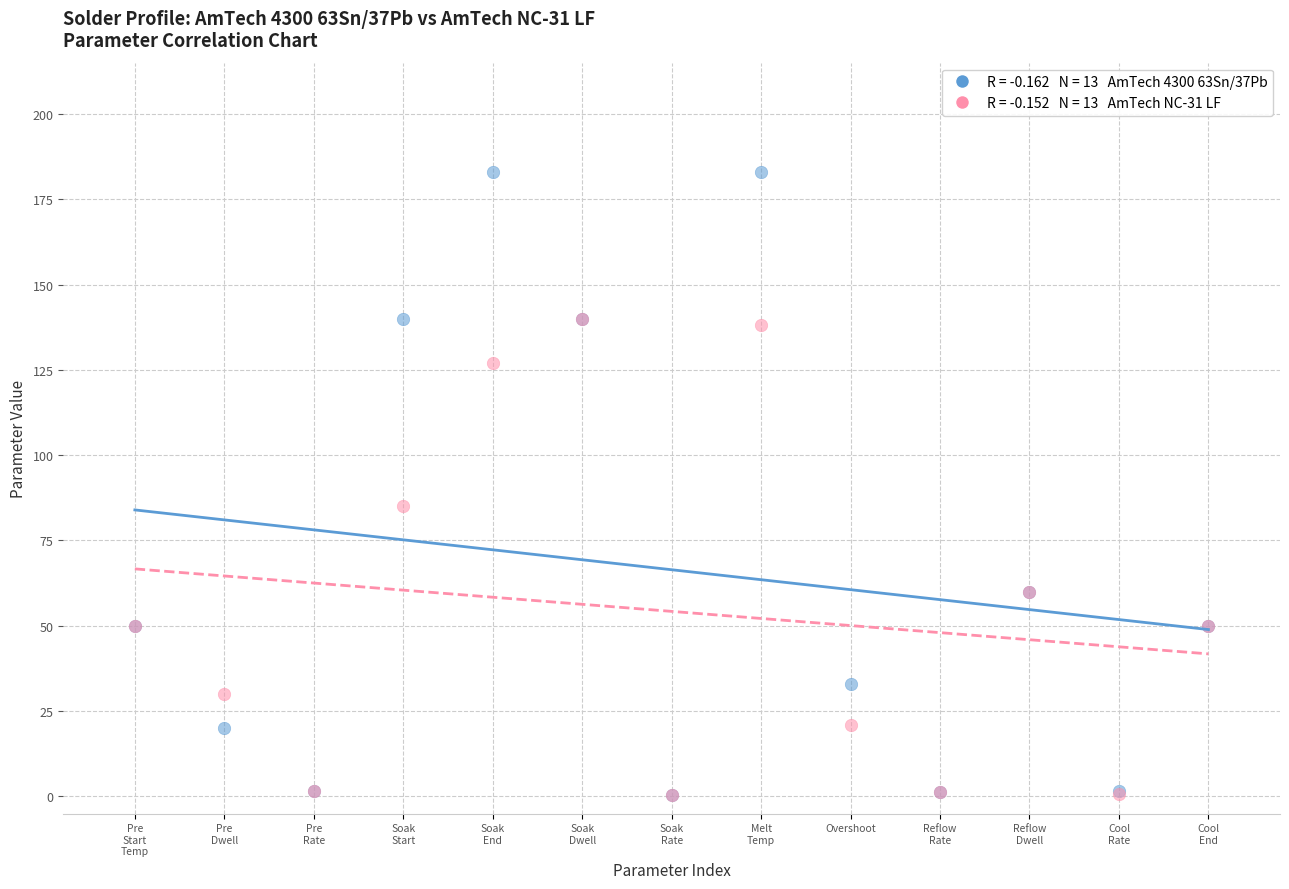

Across all series, what Y value is closest to 91?

85.0